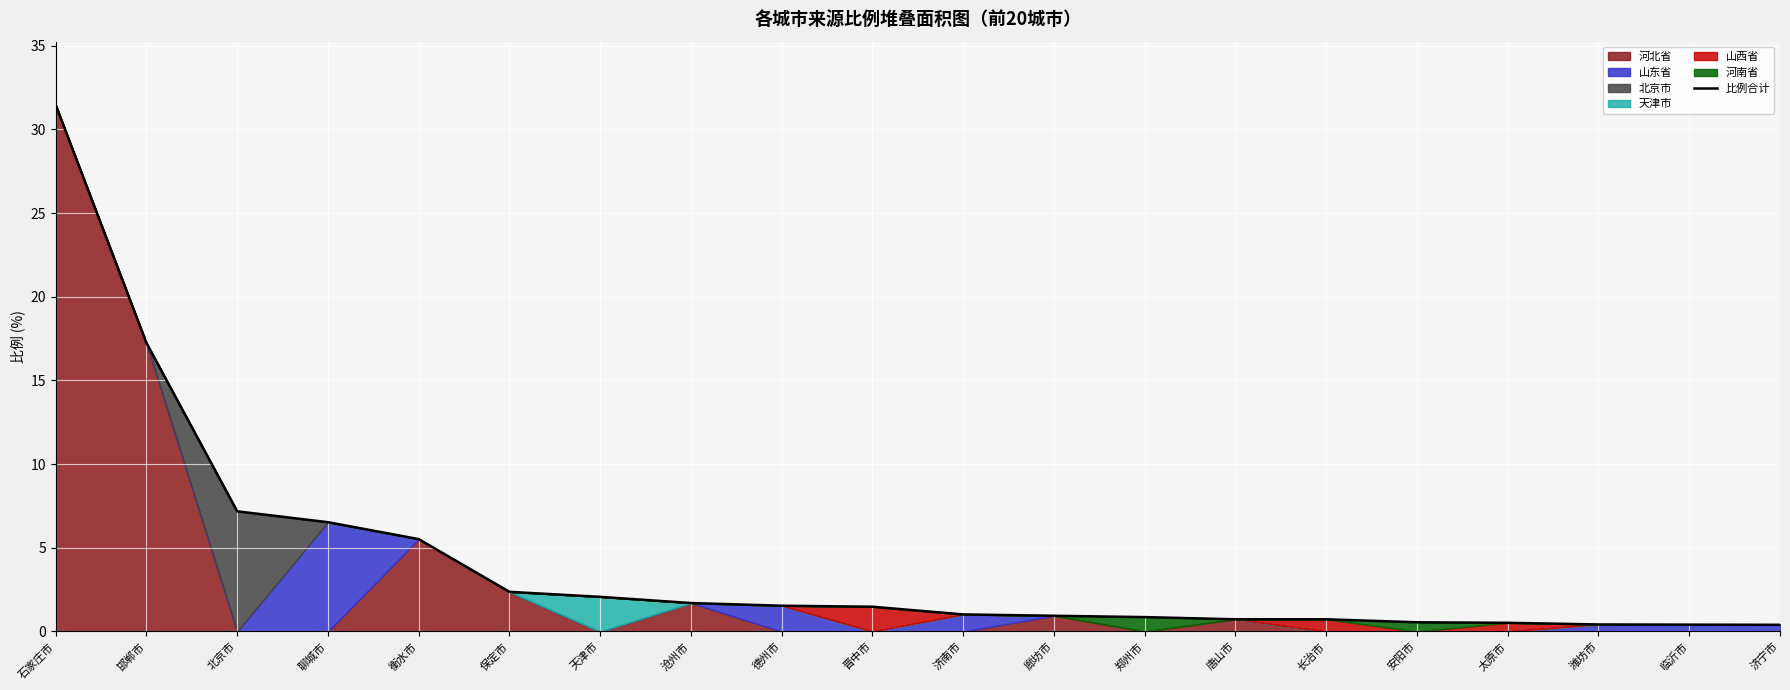

What is the label of the 16th point from the left?

安阳市